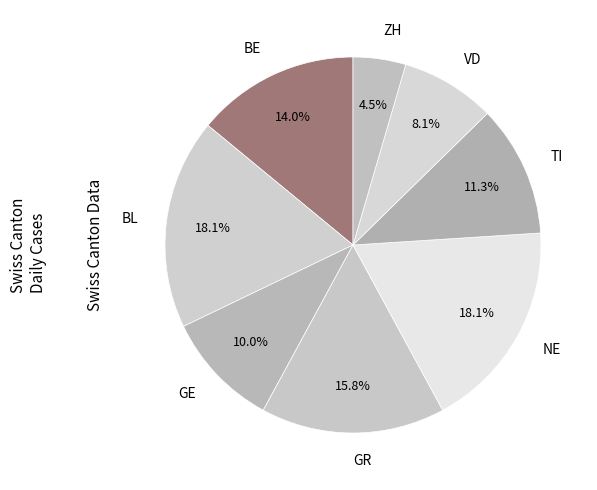

To the nearest percent, what is the average slice percentage?

12%